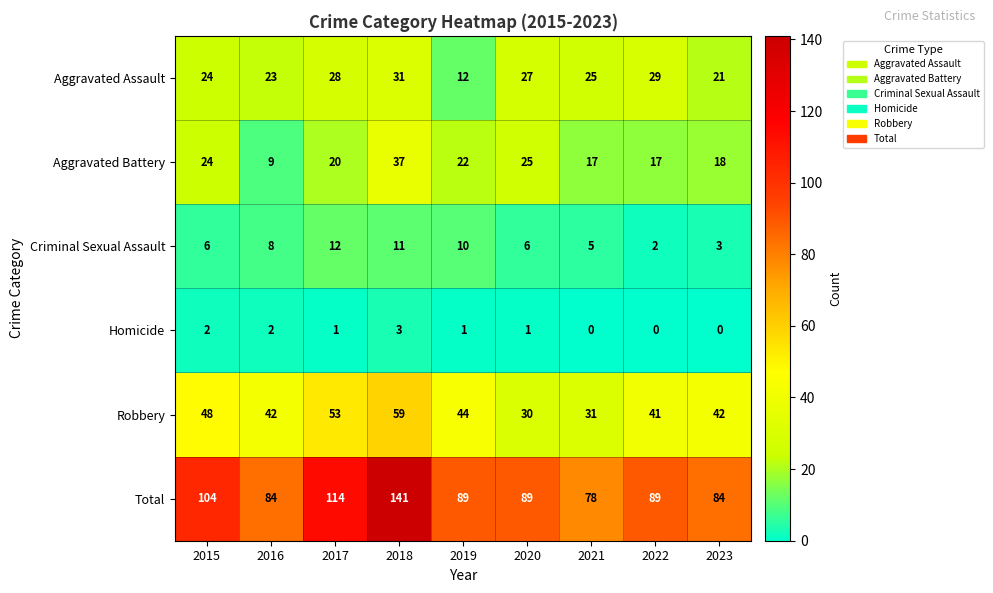

Which series has the largest total across all categories?

Total